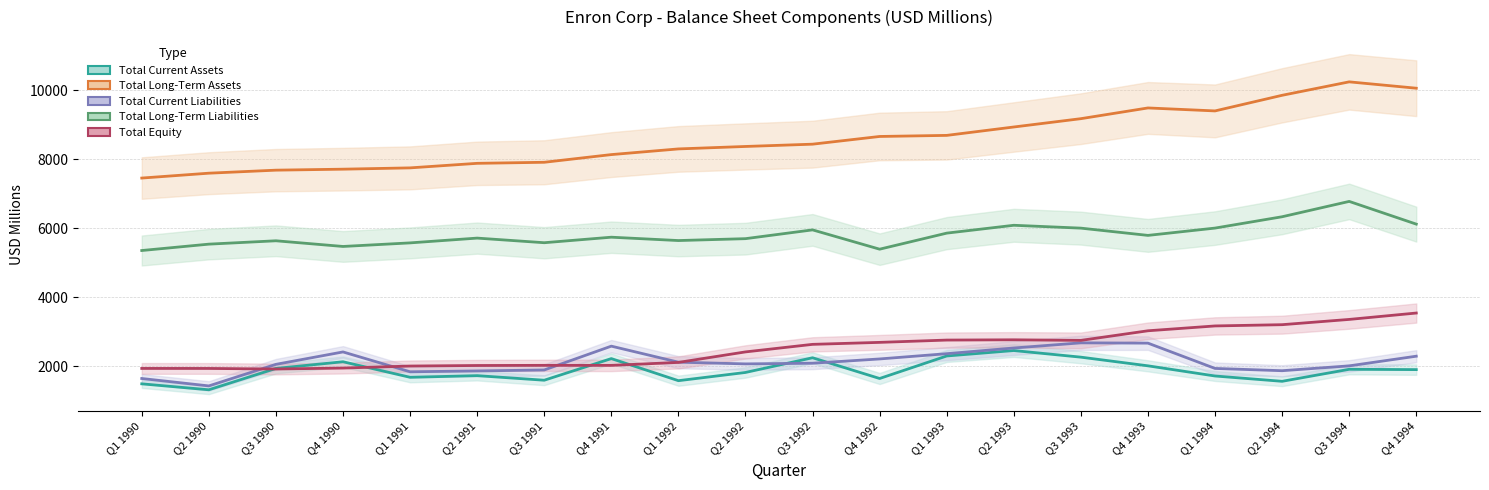

The Total Long-Term Assets series shows 7912.4 at Q3 1991. True or false?

True